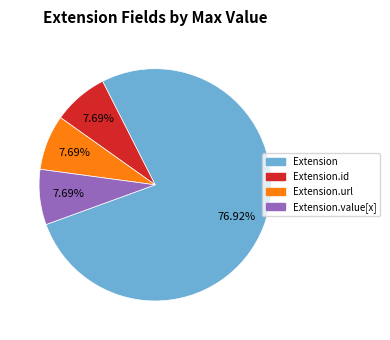

To the nearest percent, what is the average slice percentage?

25%